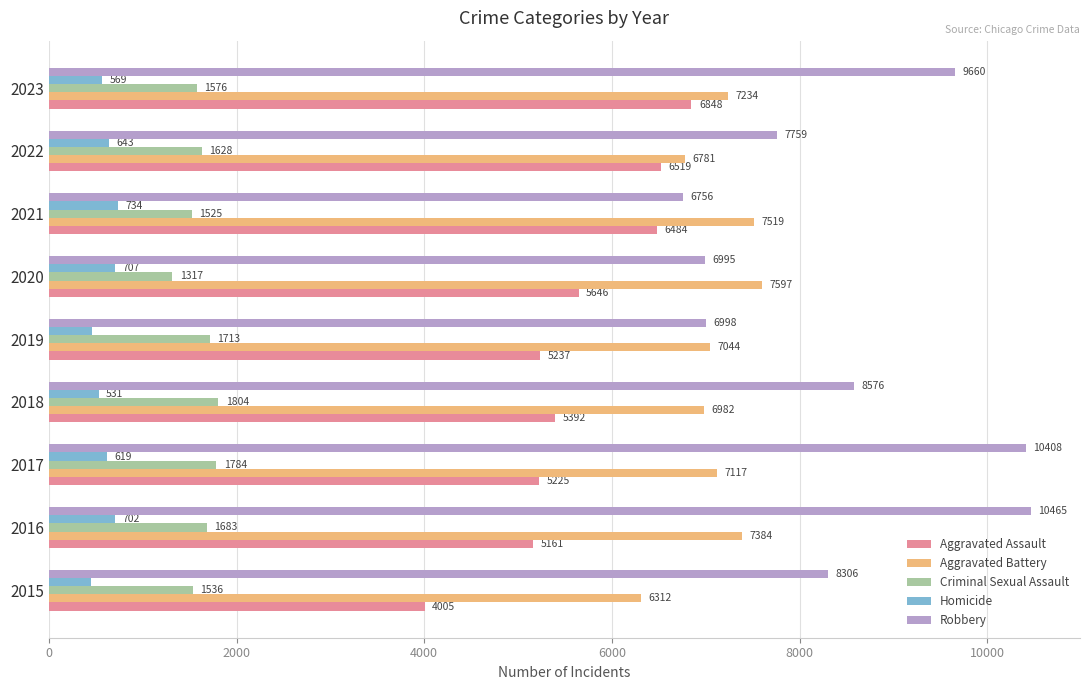

Which category has the lowest value across all series?

2015